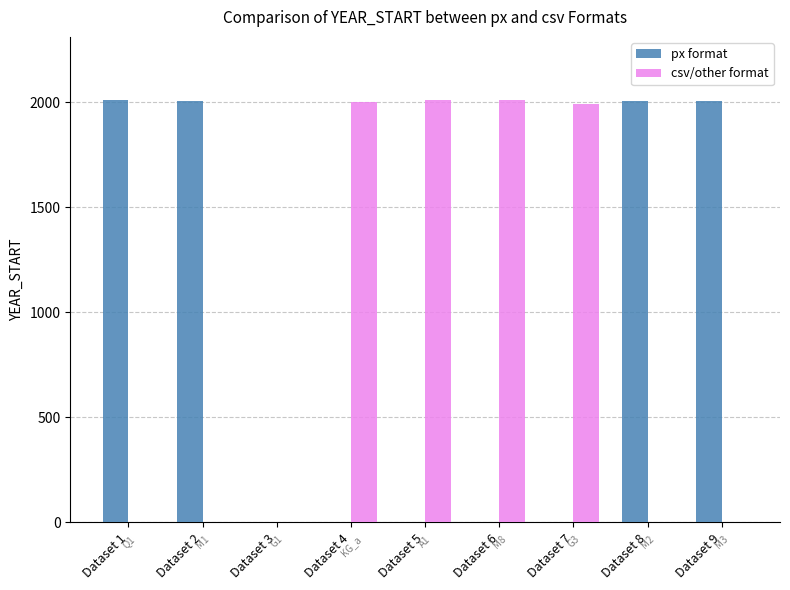

Count the number of data series in this chart.

2